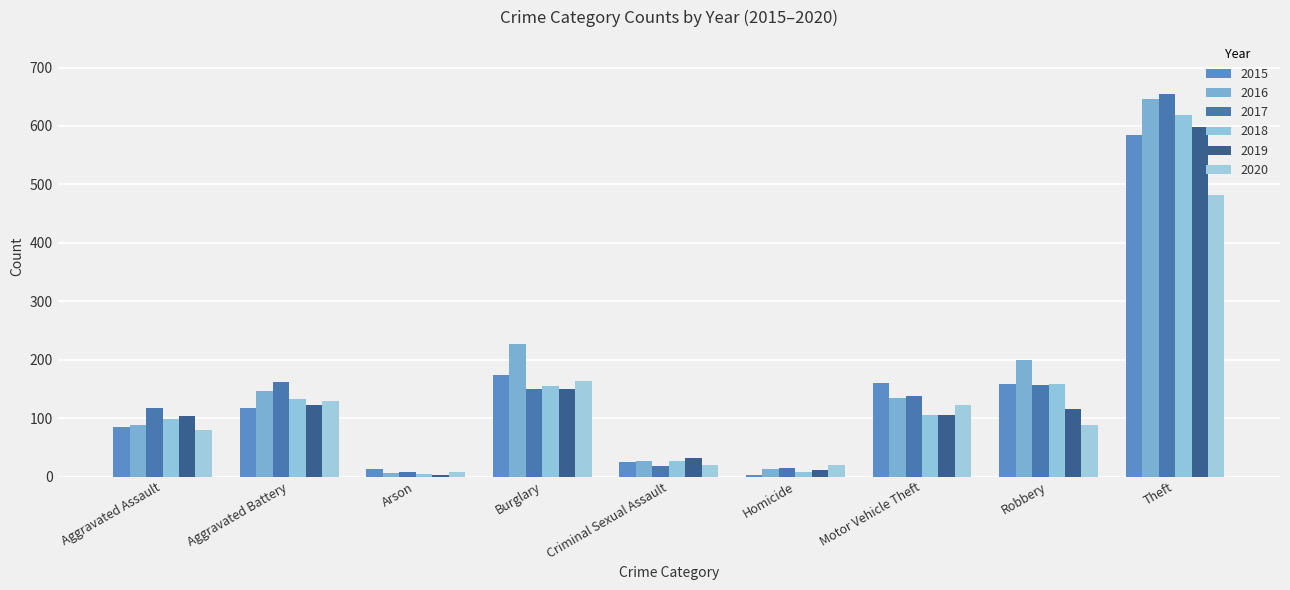

What is the difference between the 2016 values at Theft and Motor Vehicle Theft?

511